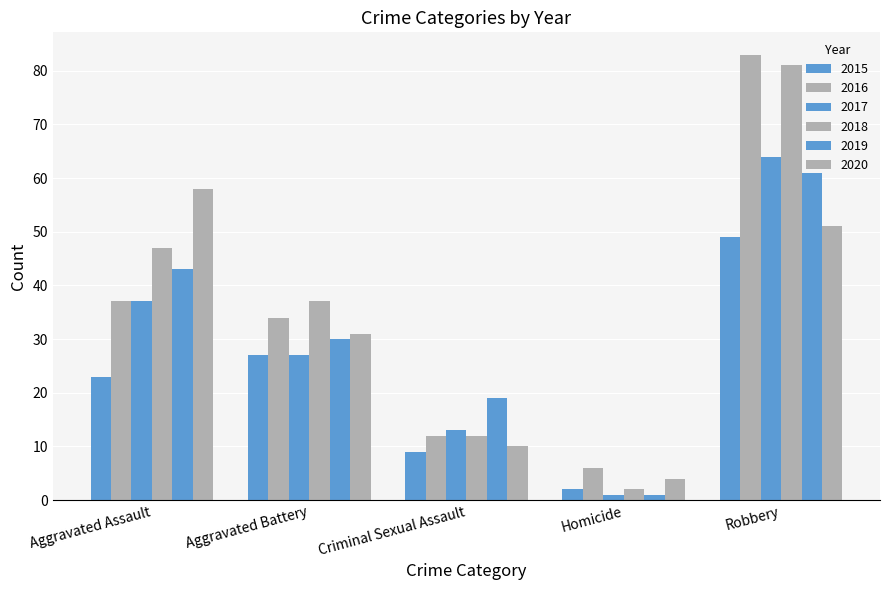

What position from the left is Robbery?

5